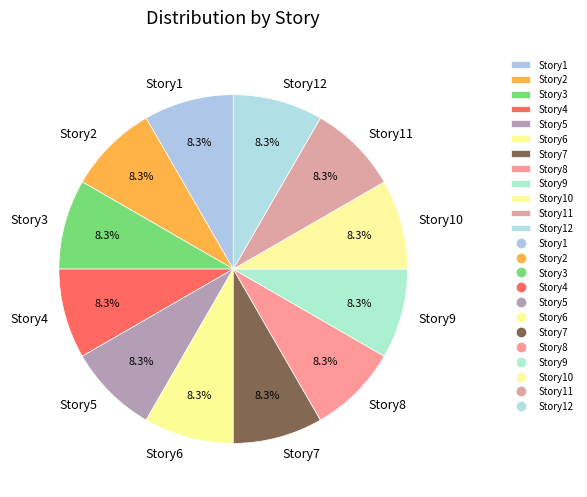

Approximately how many times larger is the value at Story11 compared to Story3?

1.0